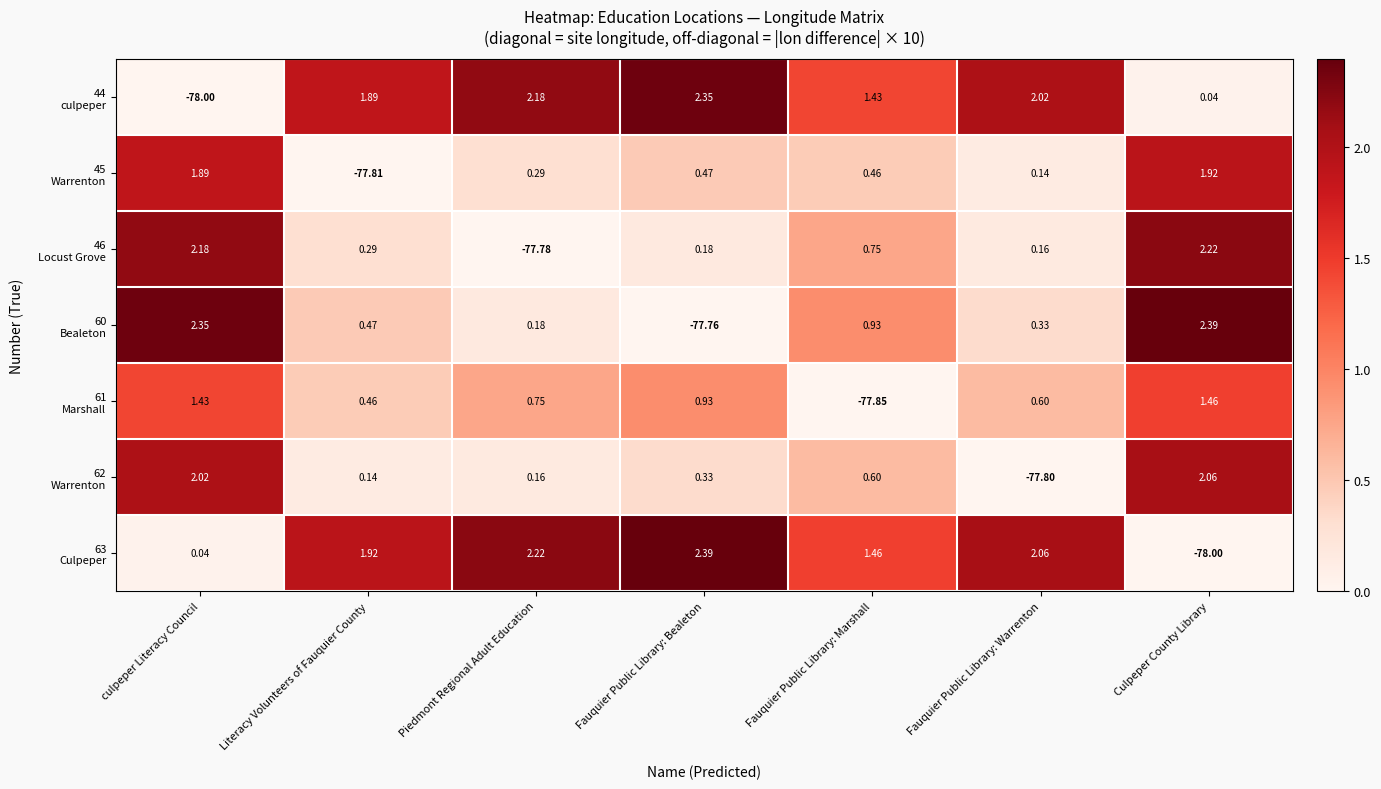

At which category is the sum across all series the highest?

Culpeper County Library